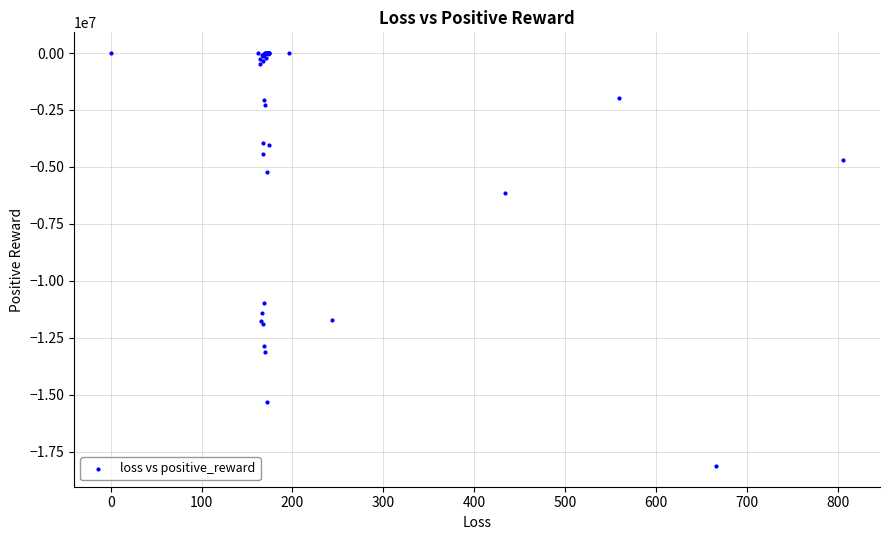

What Y value in the scatter plot is closest to -9064189?

-10985400.9